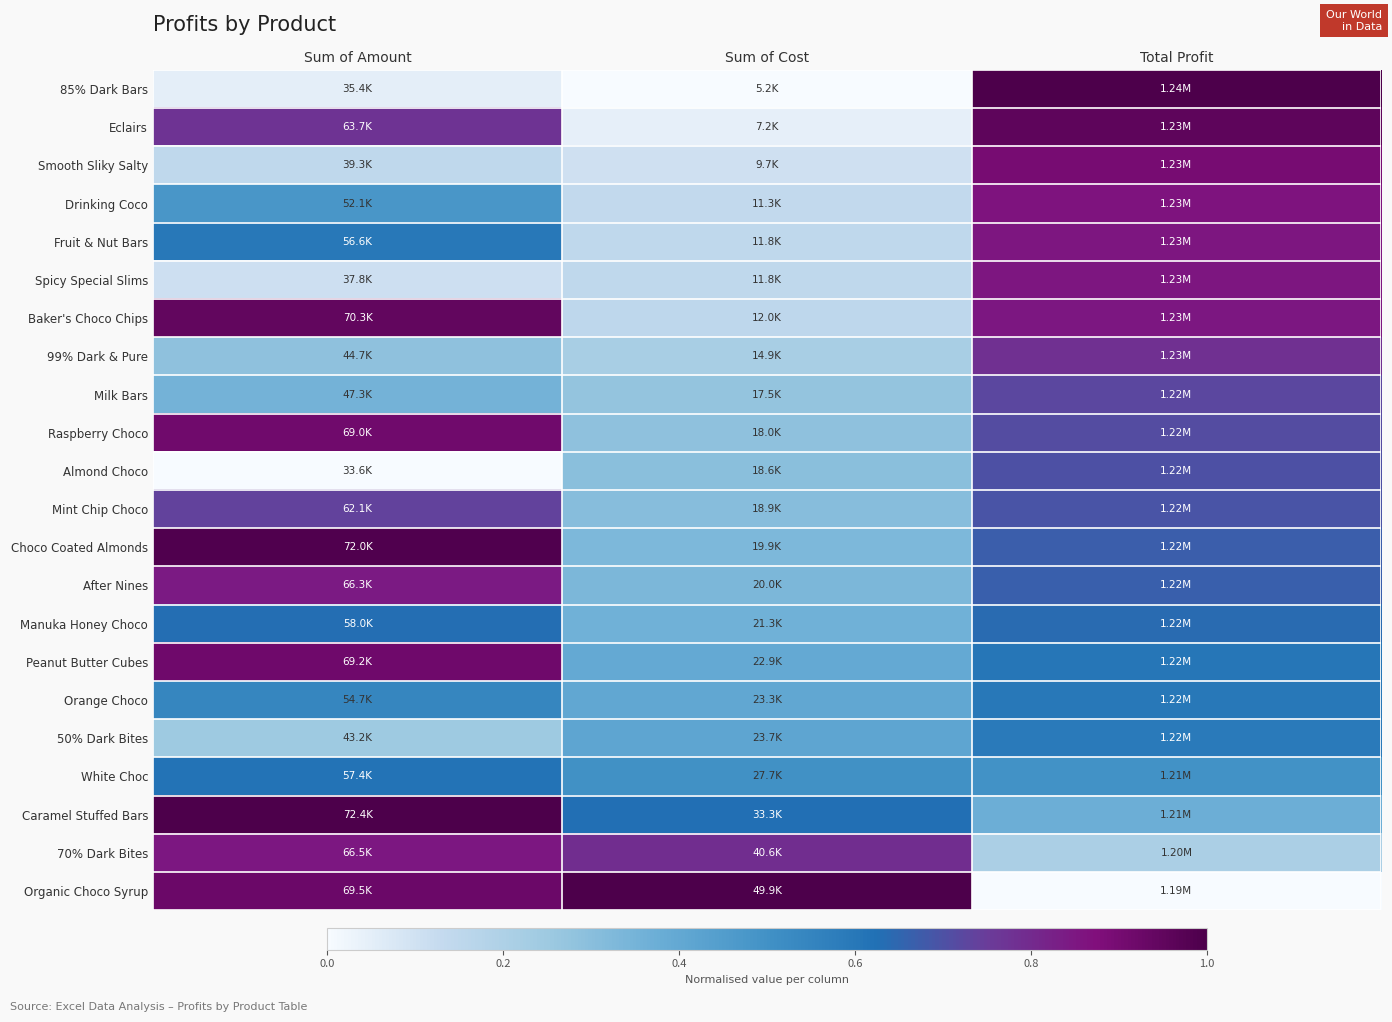

Reading left to right, transcribe all the data shown in this chart.

85% Dark Bars: Sum of Amount=0.0	Sum of Cost=0.0	Total Profit=1.0
Eclairs: Sum of Amount=0.8	Sum of Cost=0.0	Total Profit=1.0
Smooth Sliky Salty: Sum of Amount=0.1	Sum of Cost=0.1	Total Profit=0.9
Drinking Coco: Sum of Amount=0.5	Sum of Cost=0.1	Total Profit=0.9
Fruit & Nut Bars: Sum of Amount=0.6	Sum of Cost=0.1	Total Profit=0.9
Spicy Special Slims: Sum of Amount=0.1	Sum of Cost=0.1	Total Profit=0.9
Baker's Choco Chips: Sum of Amount=0.9	Sum of Cost=0.2	Total Profit=0.8
99% Dark & Pure: Sum of Amount=0.3	Sum of Cost=0.2	Total Profit=0.8
Milk Bars: Sum of Amount=0.4	Sum of Cost=0.3	Total Profit=0.7
Raspberry Choco: Sum of Amount=0.9	Sum of Cost=0.3	Total Profit=0.7
Almond Choco: Sum of Amount=0.0	Sum of Cost=0.3	Total Profit=0.7
Mint Chip Choco: Sum of Amount=0.7	Sum of Cost=0.3	Total Profit=0.7
Choco Coated Almonds: Sum of Amount=1.0	Sum of Cost=0.3	Total Profit=0.7
After Nines: Sum of Amount=0.8	Sum of Cost=0.3	Total Profit=0.7
Manuka Honey Choco: Sum of Amount=0.6	Sum of Cost=0.4	Total Profit=0.6
Peanut Butter Cubes: Sum of Amount=0.9	Sum of Cost=0.4	Total Profit=0.6
Orange Choco: Sum of Amount=0.5	Sum of Cost=0.4	Total Profit=0.6
50% Dark Bites: Sum of Amount=0.2	Sum of Cost=0.4	Total Profit=0.6
White Choc: Sum of Amount=0.6	Sum of Cost=0.5	Total Profit=0.5
Caramel Stuffed Bars: Sum of Amount=1.0	Sum of Cost=0.6	Total Profit=0.4
70% Dark Bites: Sum of Amount=0.8	Sum of Cost=0.8	Total Profit=0.2
Organic Choco Syrup: Sum of Amount=0.9	Sum of Cost=1.0	Total Profit=0.0